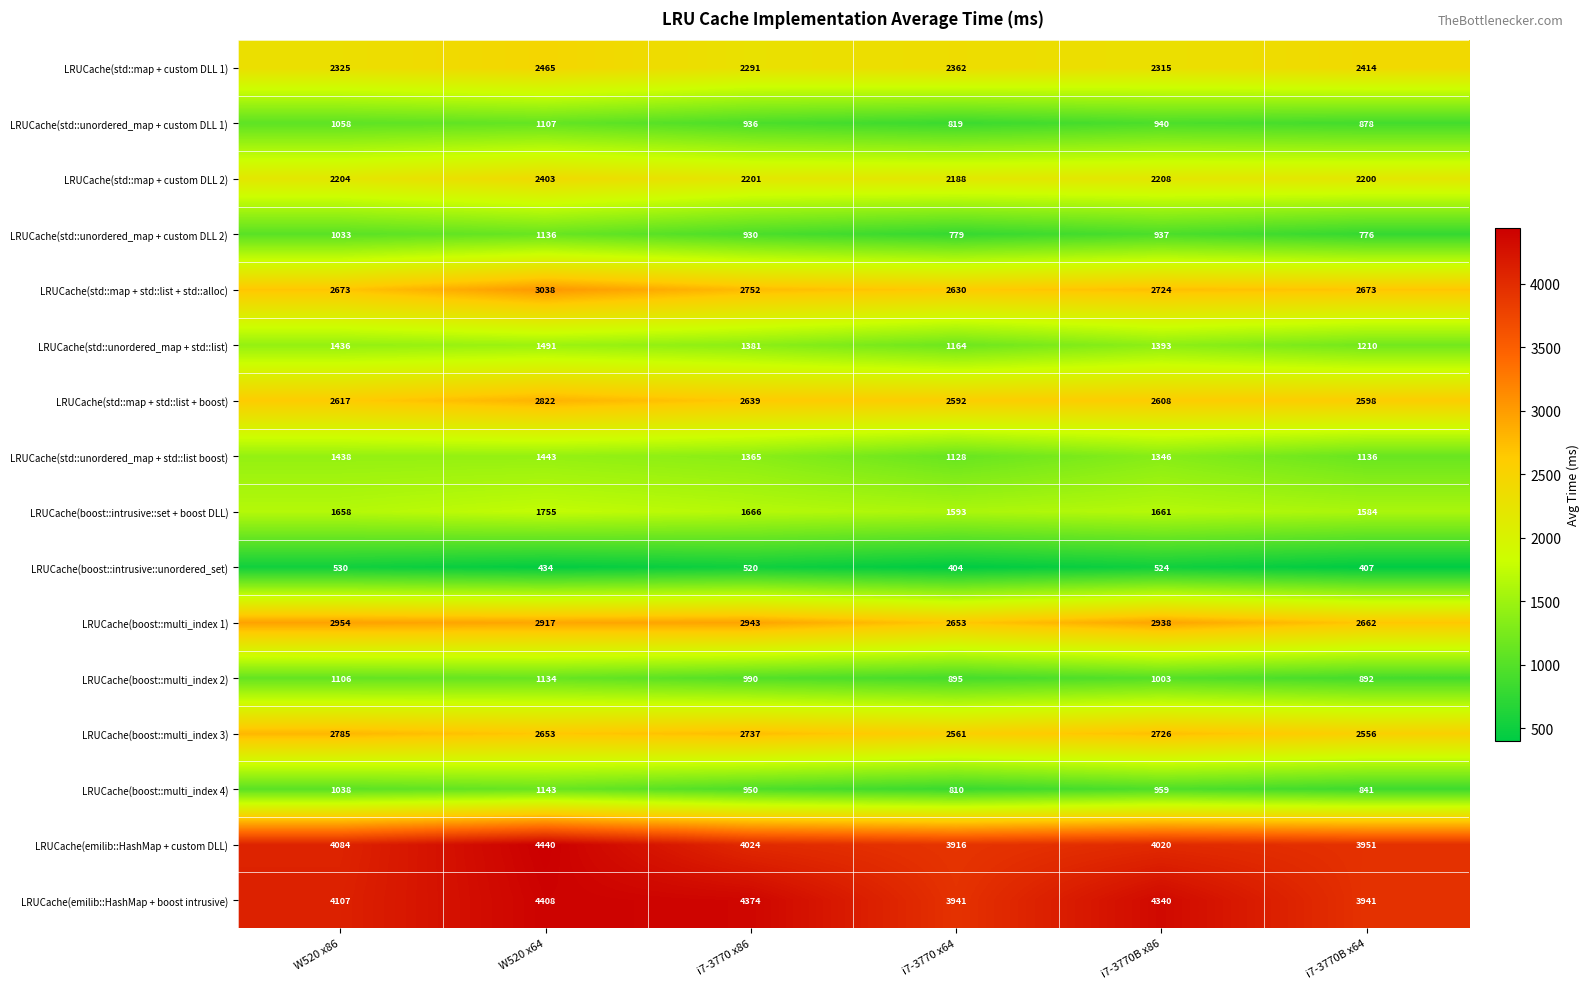

What is the average value of the LRUCache(std::map + std::list + std::alloc) series?

2748